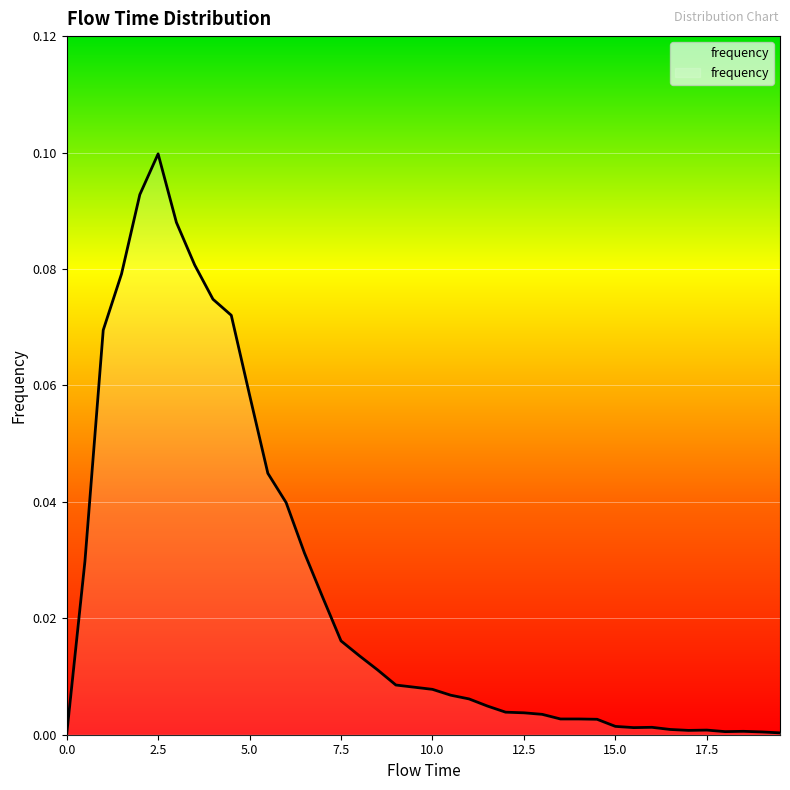

What is the label of the 33rd point from the left?

16.0